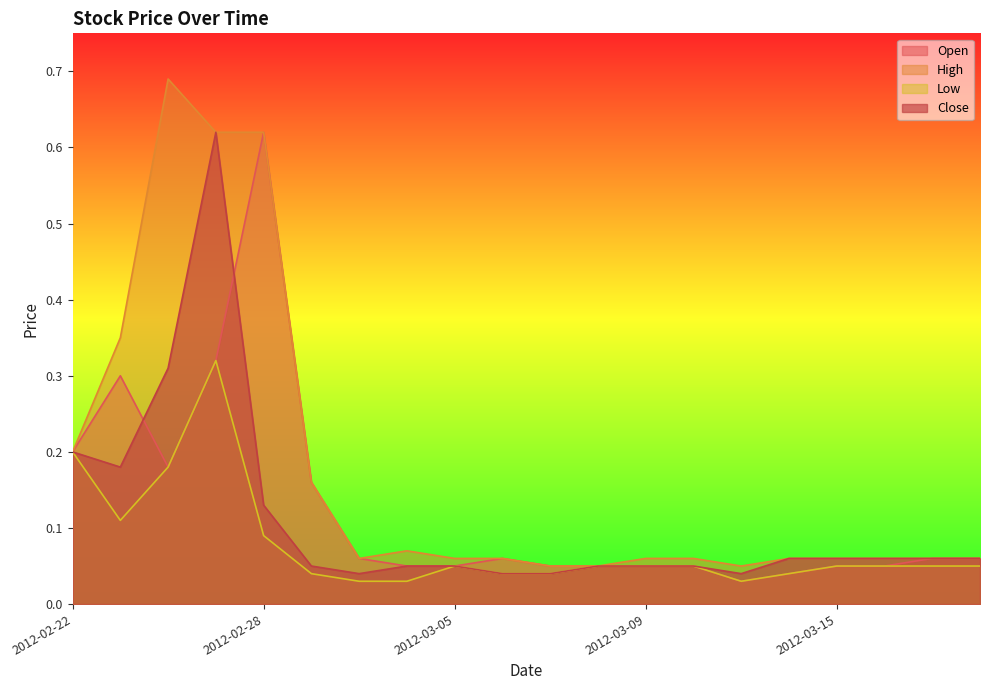

Between 2012-03-02 and 2012-03-15, which series saw the biggest shift?

Low